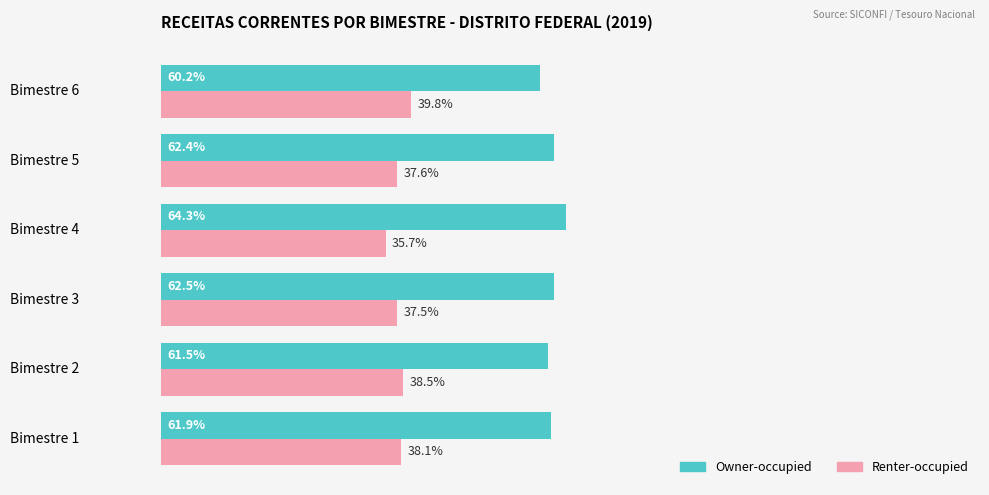

Which category has the highest value in the Renter-occupied series?

Bimestre 6